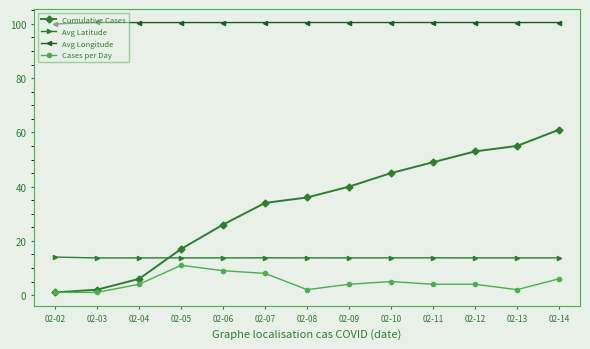

At how many categories does at least one series exceed 18?

13